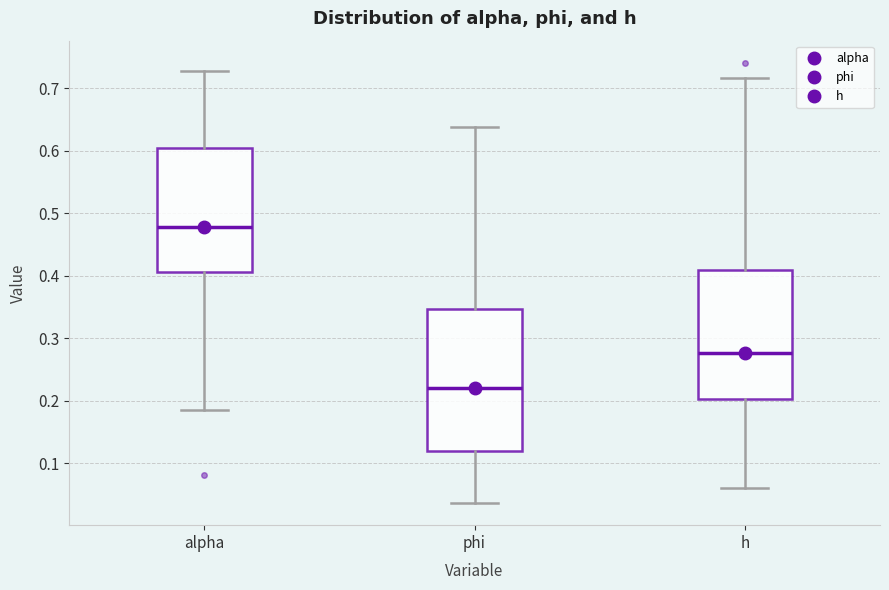

Comparing the boxes themselves (not the whiskers), which one is the tallest?

phi